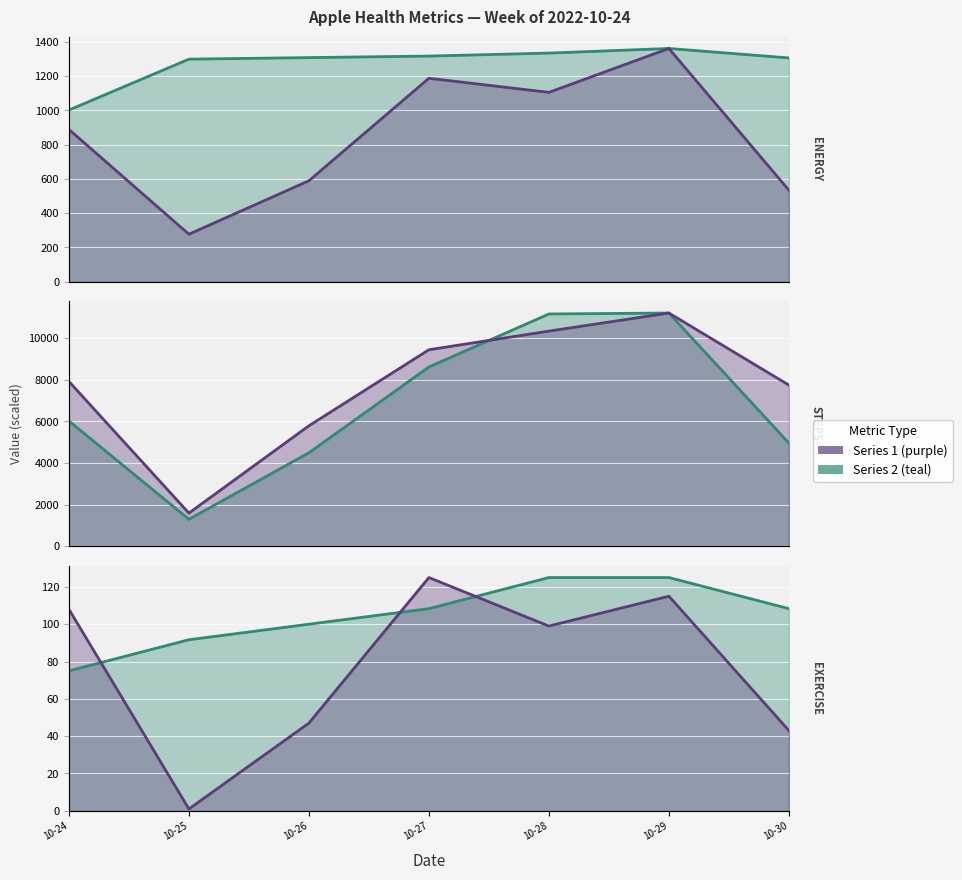

Between 10-30 and 10-25, which is larger?

10-30